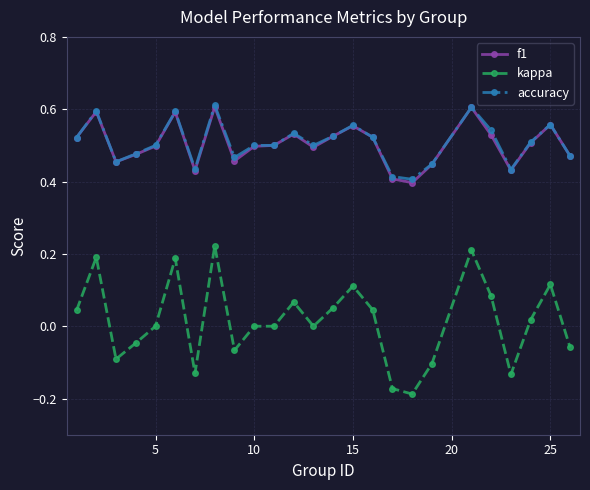

Does the chart have visible grid lines?

Yes